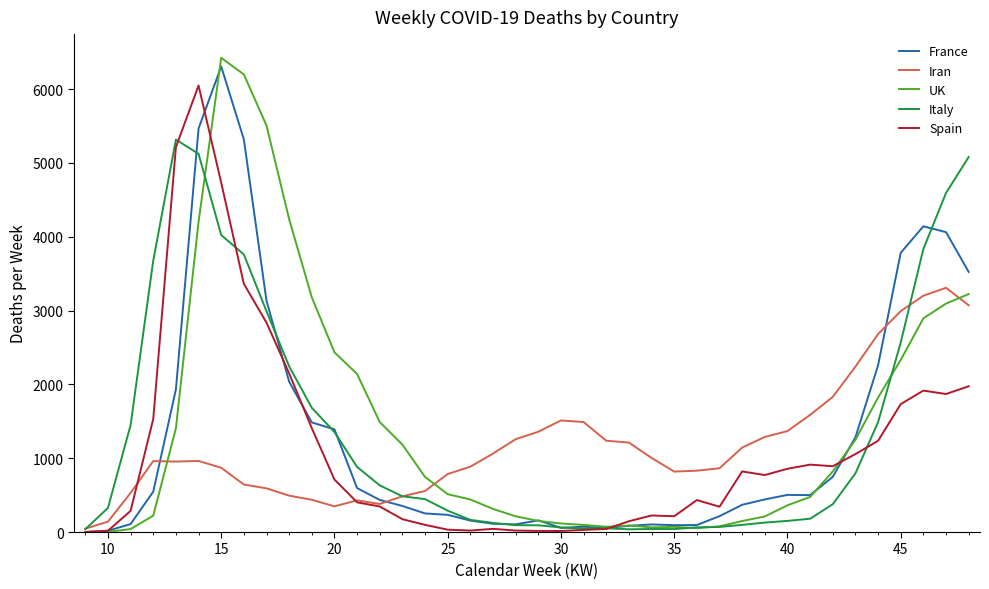

Which series has the widest spread of values?

UK